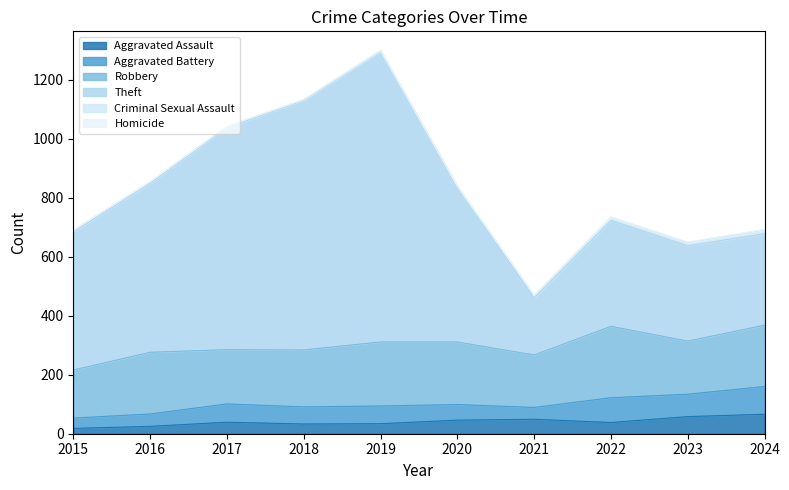

What is the value of the Aggravated Assault point at the 9th from the left?

58